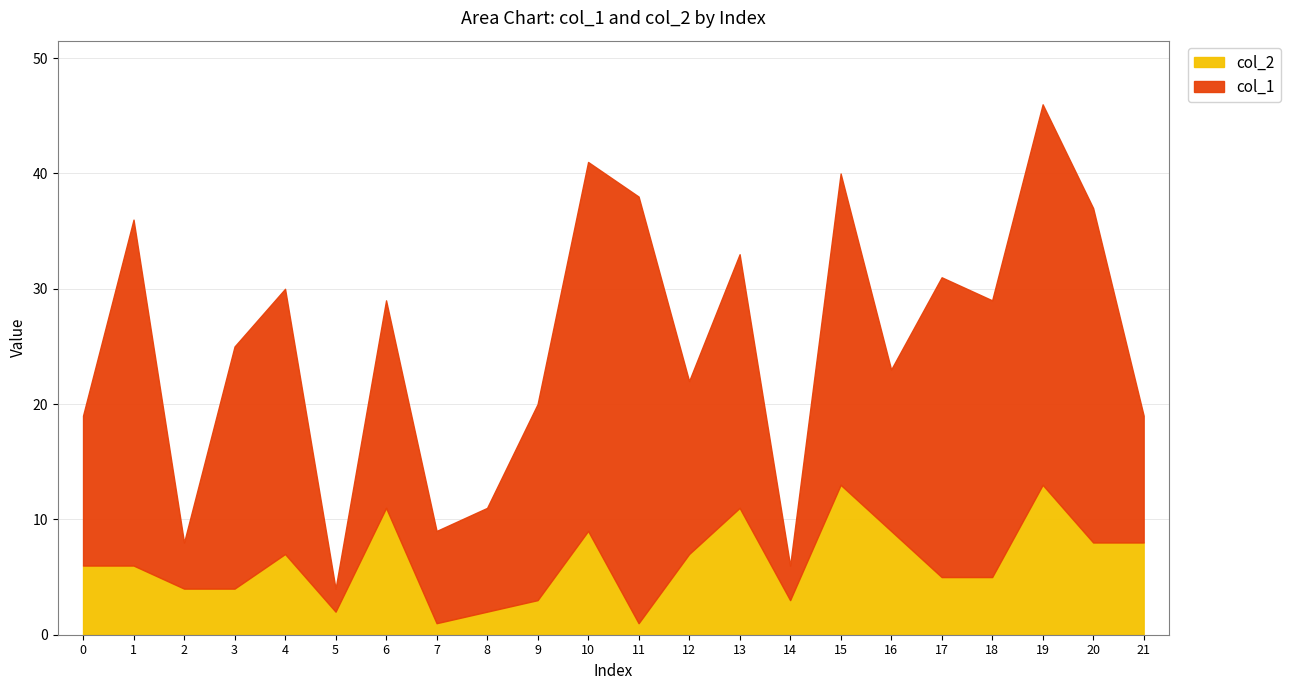

True or false: col_2 and col_1 cross at least once.

False